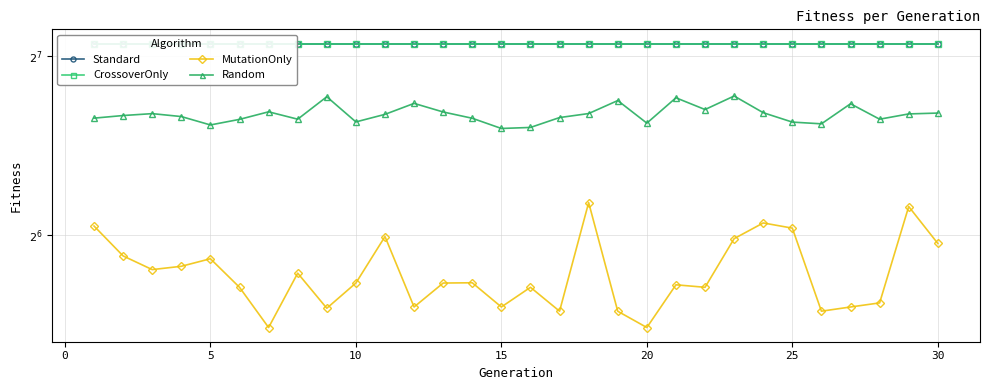

True or false: Random and Standard cross at least once.

False